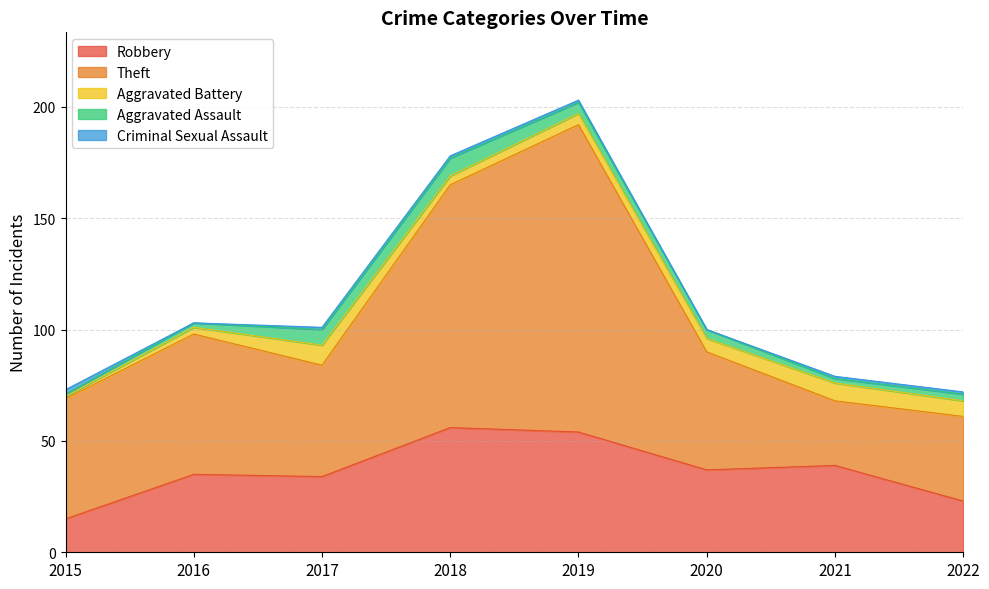

Which series has the widest spread of values?

Theft